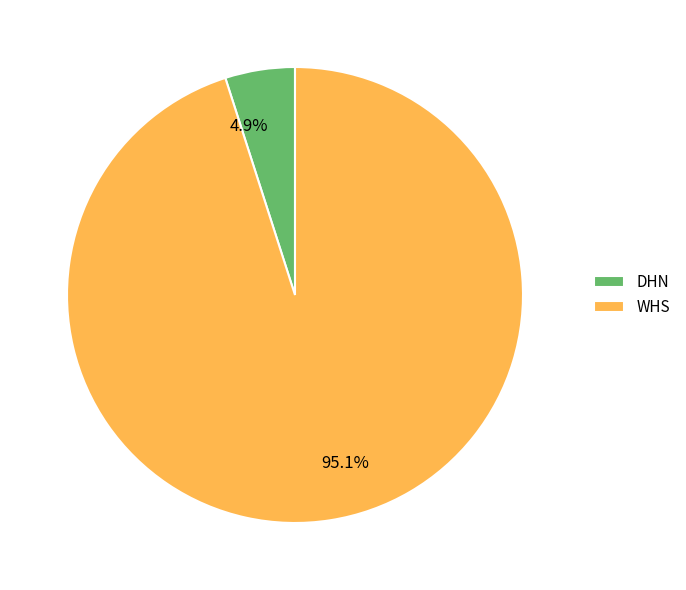

Which category has the biggest portion of the pie?

WHS